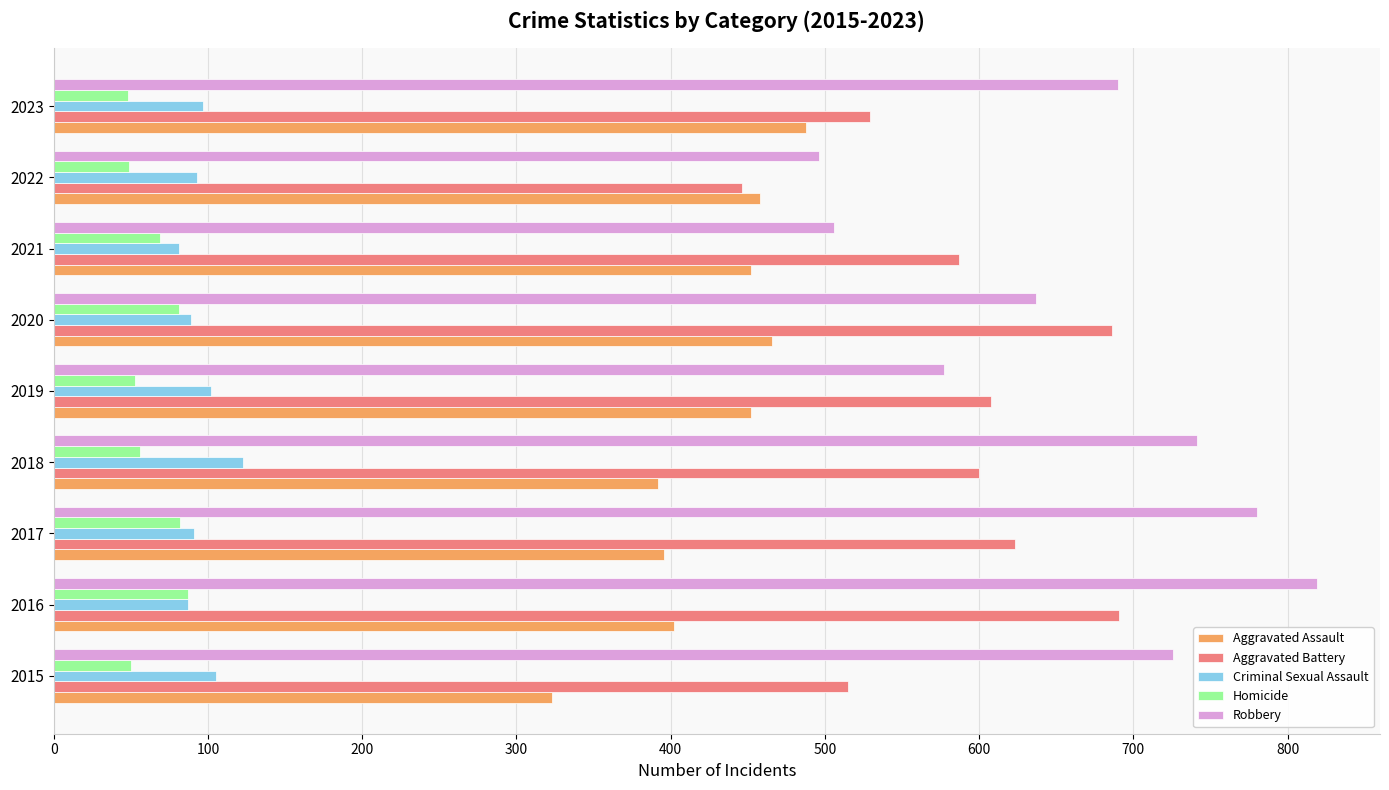

The value of Homicide at 2021 is 69. True or false?

True